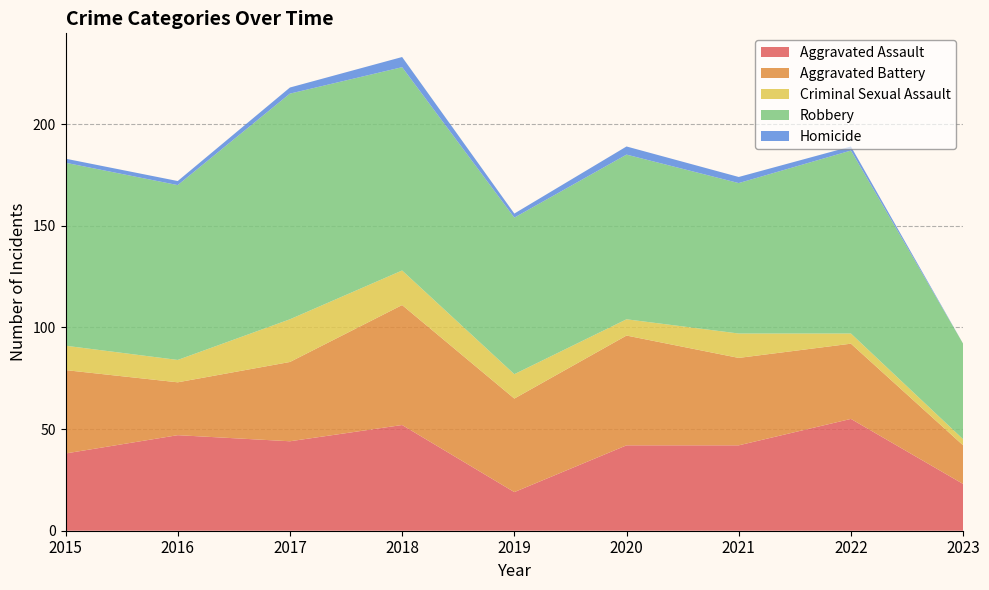

Reading left to right, what are all the values shown in this chart?

Aggravated Assault: 2015=38	2016=47	2017=44	2018=52	2019=19	2020=42	2021=42	2022=55	2023=23
Aggravated Battery: 2015=41	2016=26	2017=39	2018=59	2019=46	2020=54	2021=43	2022=37	2023=19
Criminal Sexual Assault: 2015=12	2016=11	2017=21	2018=17	2019=12	2020=8	2021=12	2022=5	2023=3
Robbery: 2015=90	2016=86	2017=111	2018=100	2019=77	2020=81	2021=74	2022=90	2023=47
Homicide: 2015=2	2016=2	2017=3	2018=5	2019=2	2020=4	2021=3	2022=2	2023=0